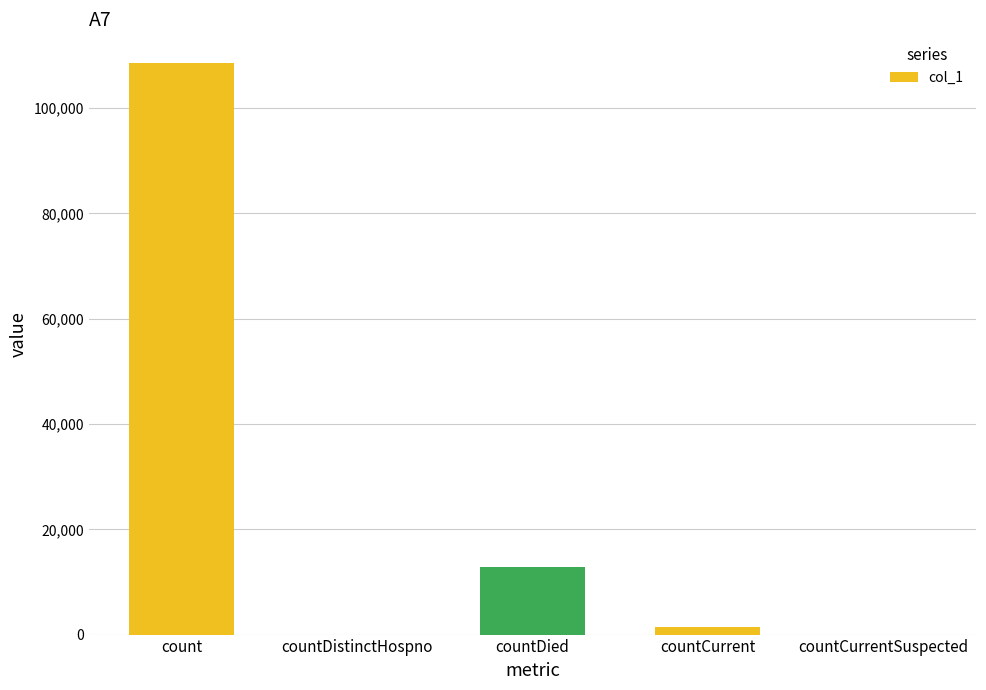

What is the sum of all values?

122800